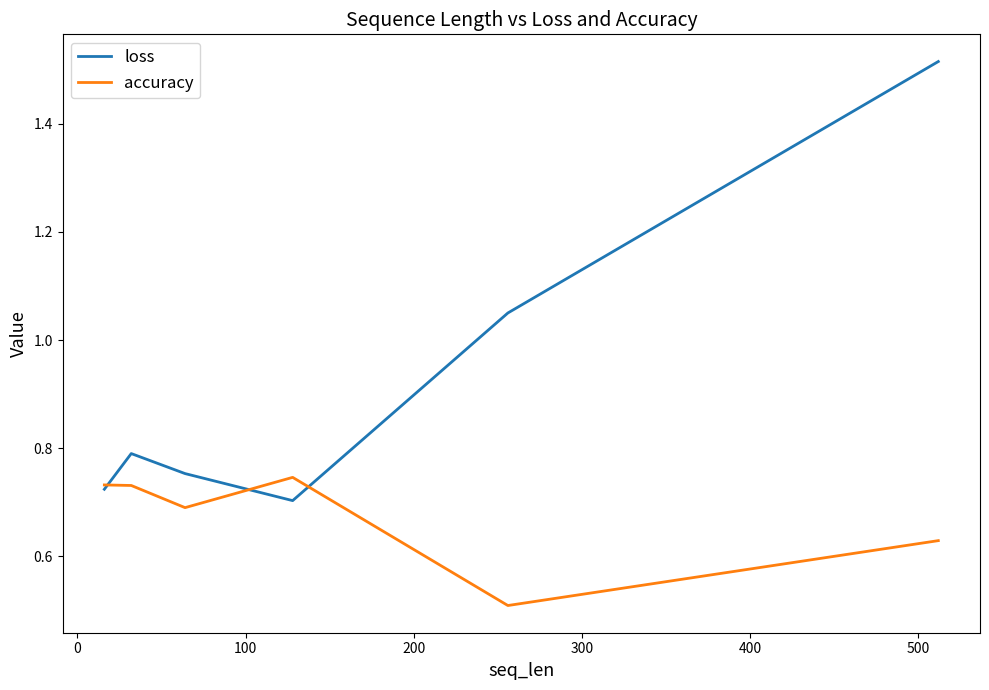

Rank the series by their average value, from lowest to highest.

accuracy, loss